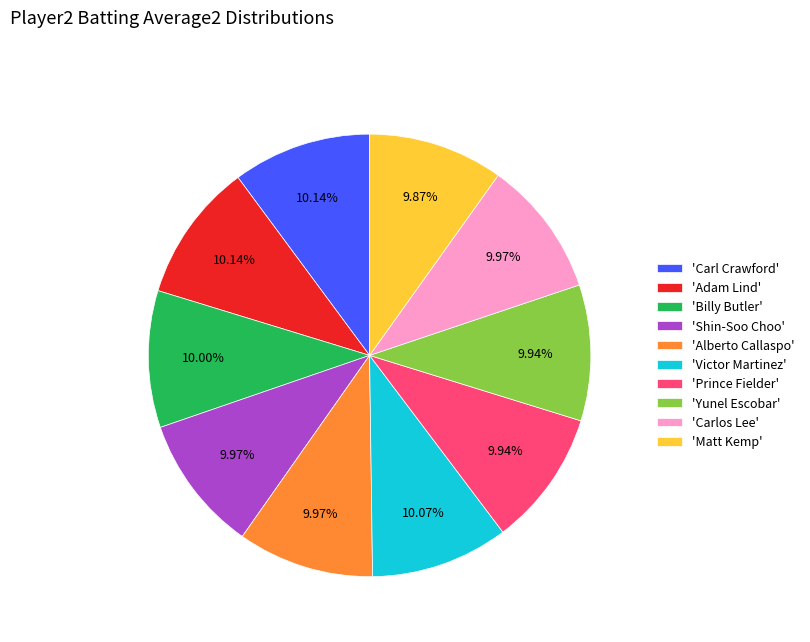

Do 'Alberto Callaspo' and 'Yunel Escobar' together represent more than half of the pie?

No